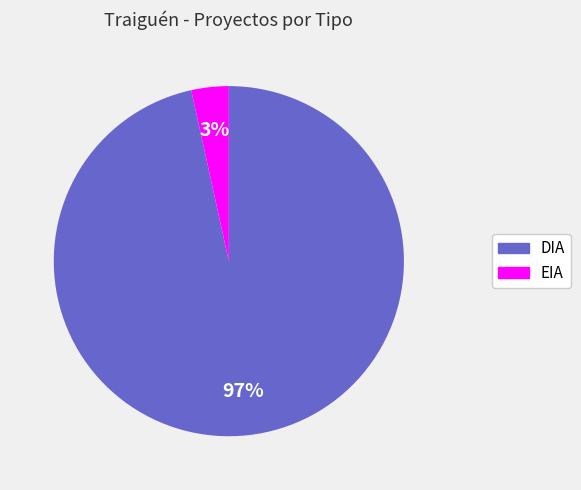

Is there any slice that represents more than half of the pie?

Yes